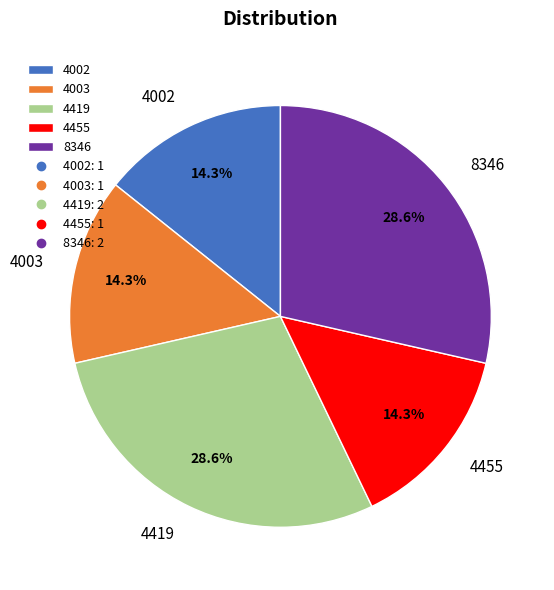

How many slices are in this pie chart?

5